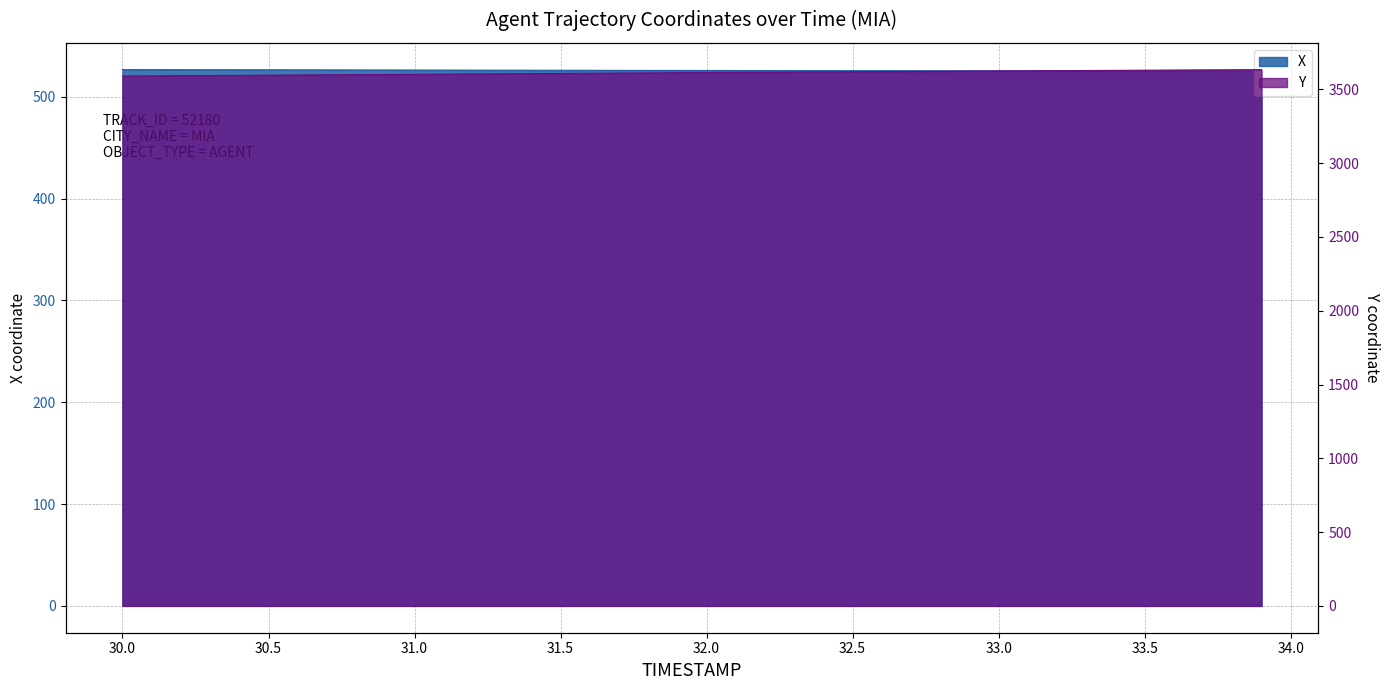

At which label does X first exceed 525?

30.0